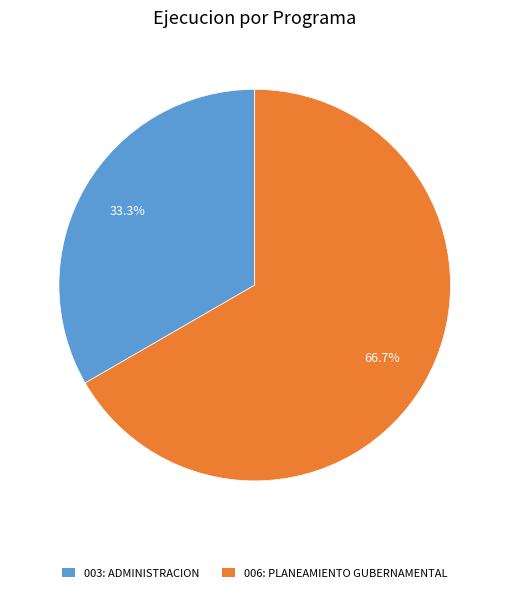

The 006: PLANEAMIENTO GUBERNAMENTAL slice represents 60% of the pie. True or false?

False